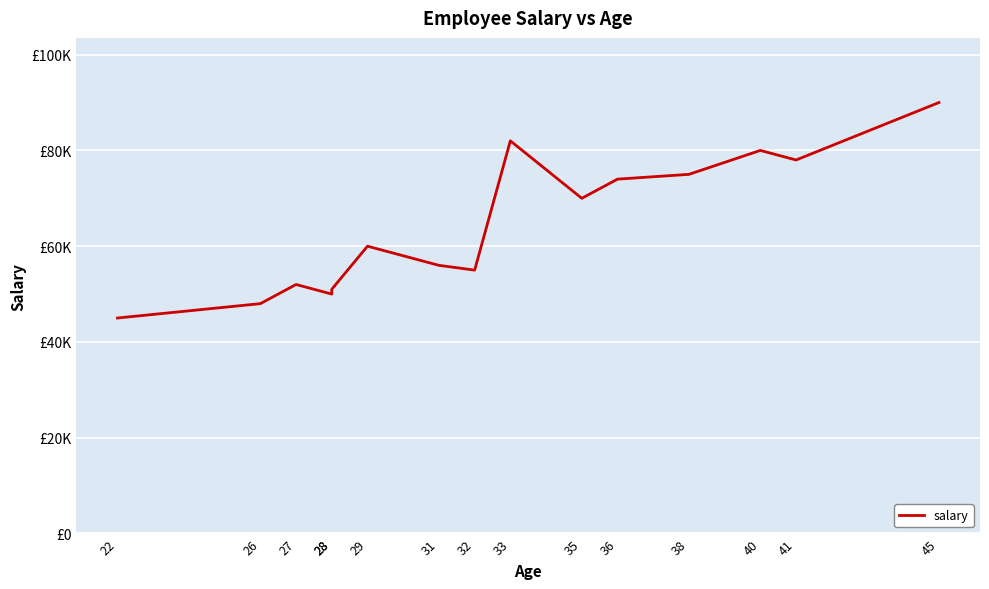

What value does the data have at 22?

45000